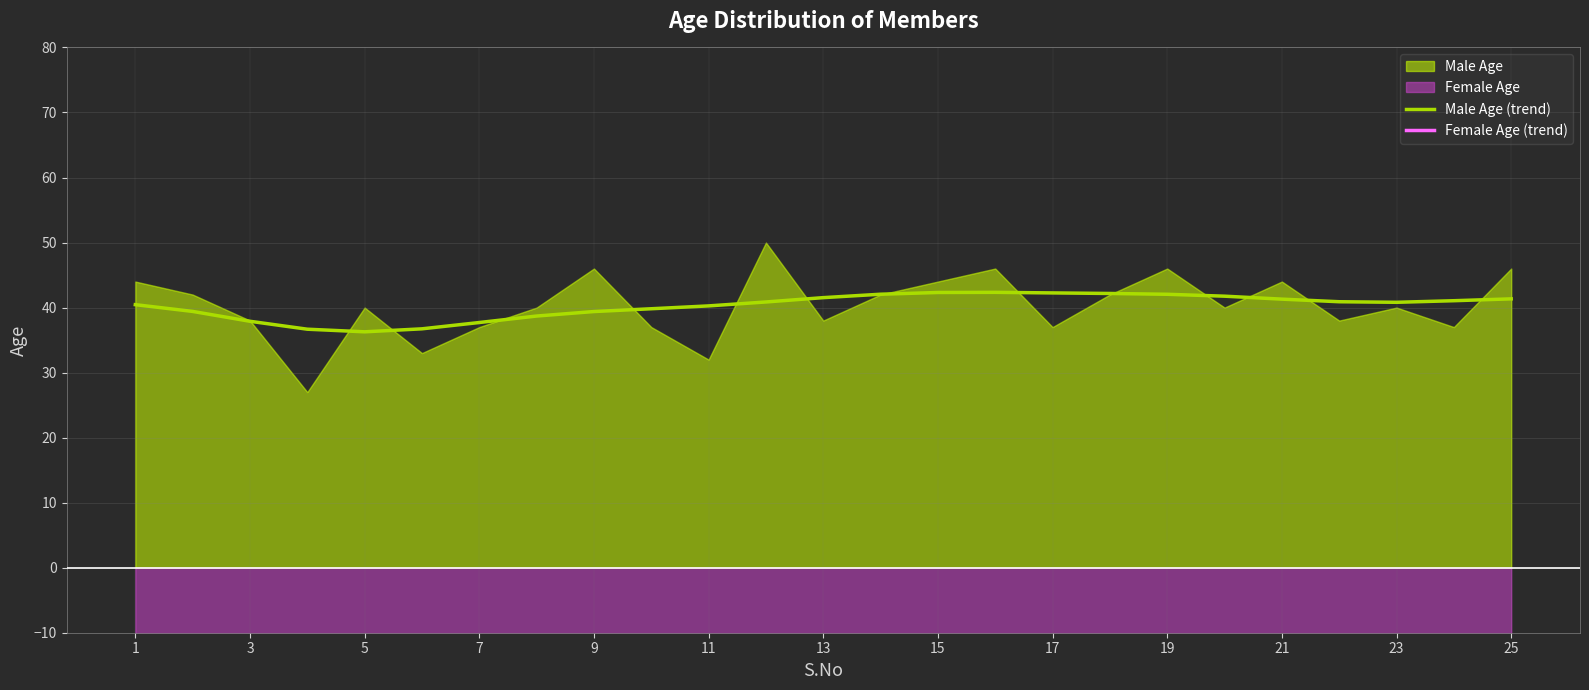

What is the minimum value shown in the chart?

-44.2